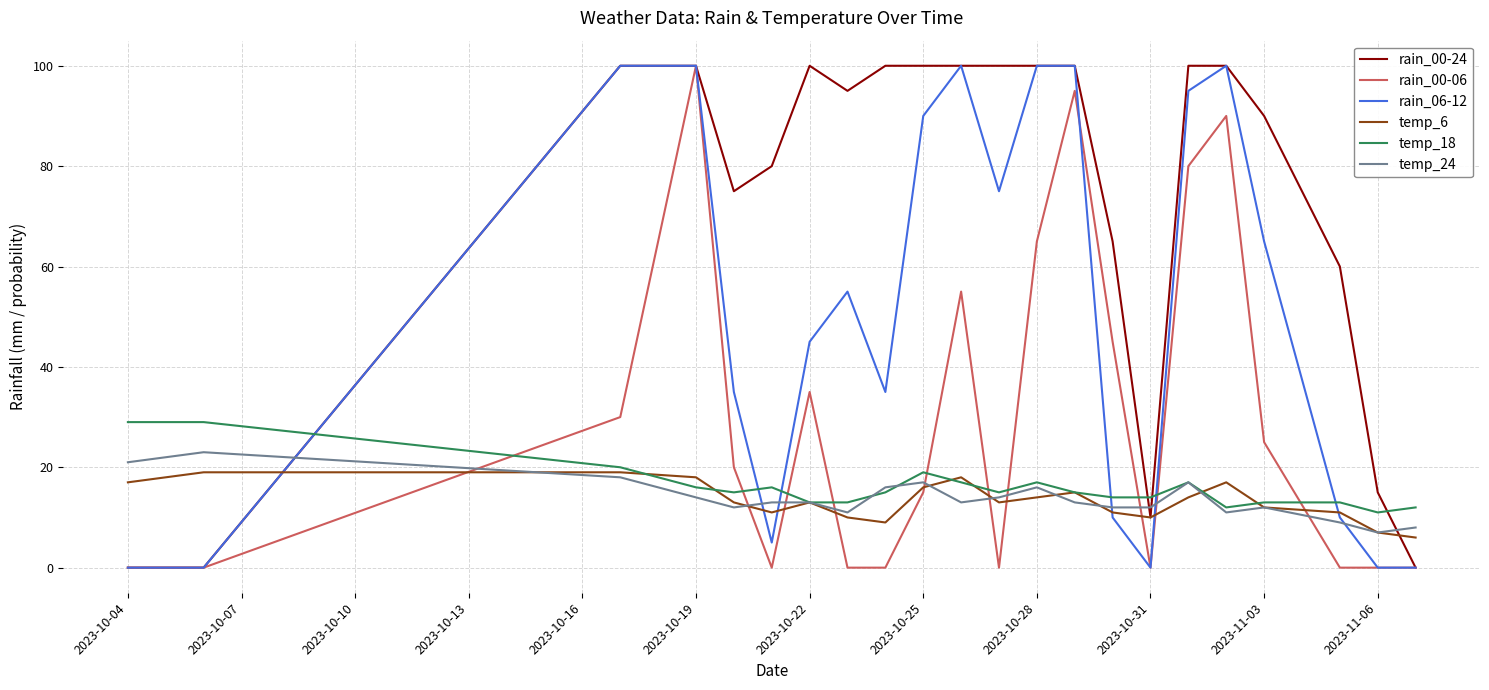

After their last crossing, which series has the higher values: rain_00-24 or temp_24?

temp_24